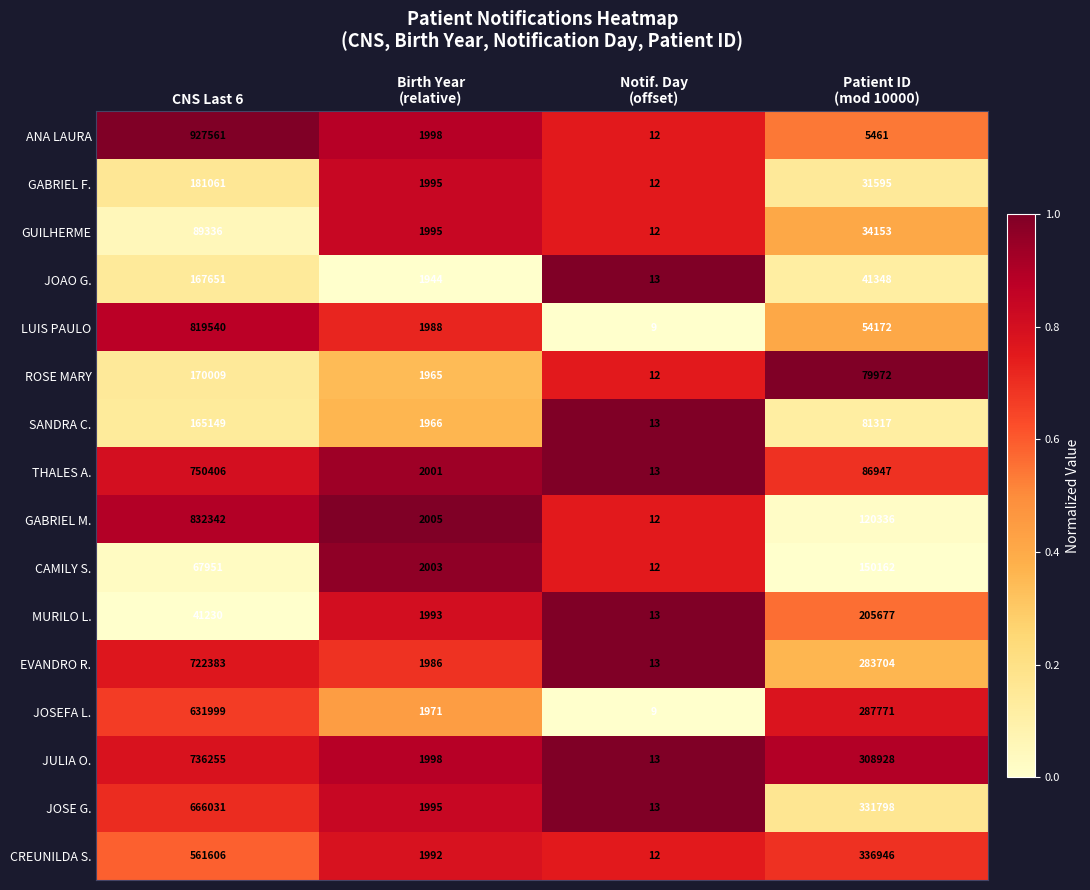

Rank the series by their maximum value, from highest to lowest.

ANA LAURA, GABRIEL M., LUIS PAULO, THALES A., JULIA O., EVANDRO R., JOSE G., JOSEFA L., CREUNILDA S., MURILO L., GABRIEL F., ROSE MARY, JOAO G., SANDRA C., CAMILY S., GUILHERME